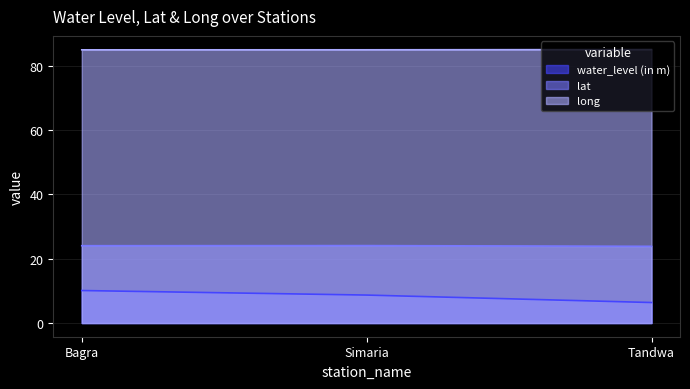

The lat series shows 24.1 at Simaria. True or false?

True